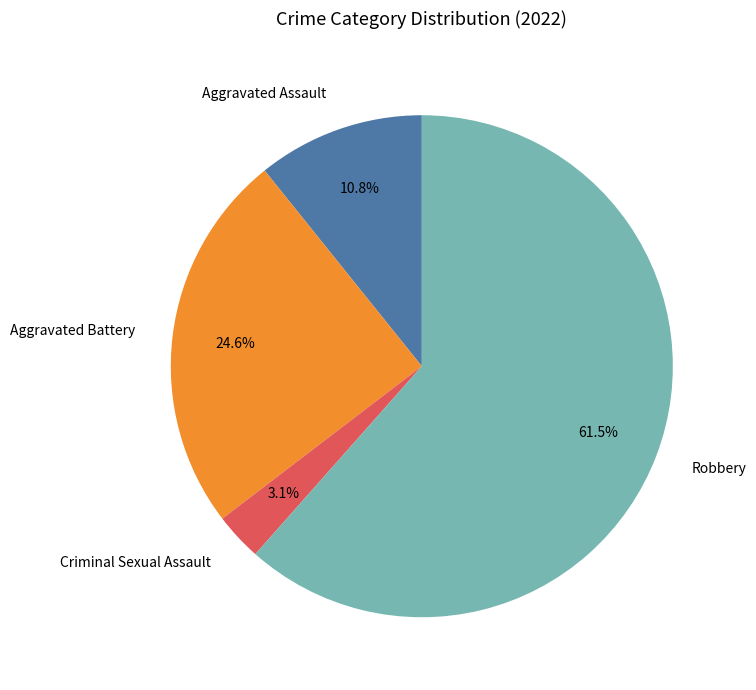

What is the smallest slice in the pie chart?

Criminal Sexual Assault